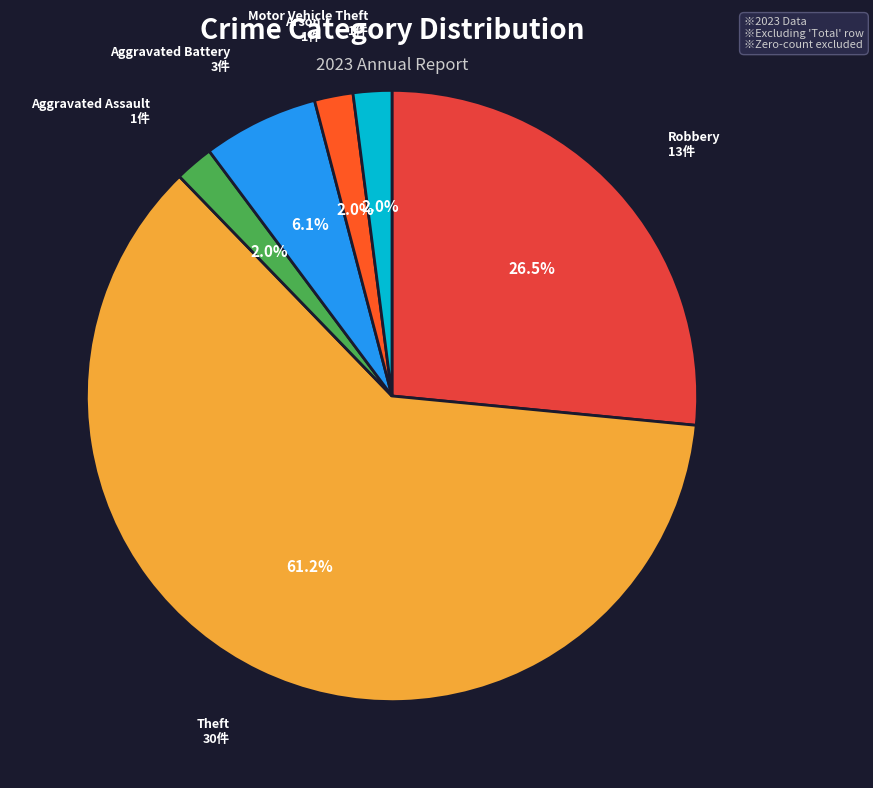

Is there a majority slice in this chart?

Yes